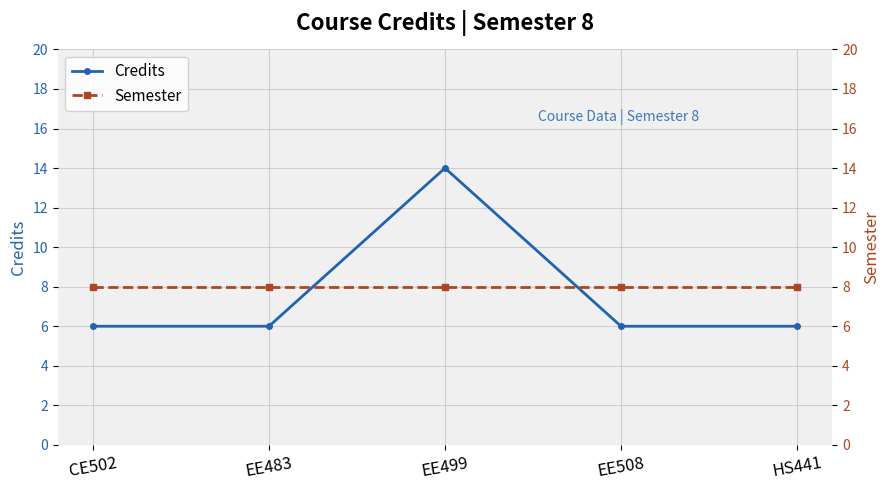

What is the value of the Credits point at the 1st from the left?

6